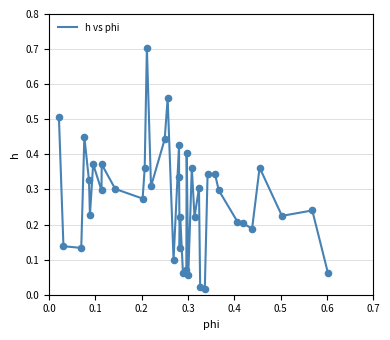

What is the difference between the maximum and minimum values?

0.7